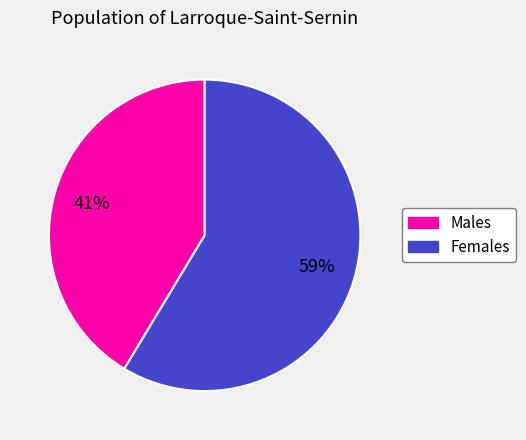

Is there a majority slice in this chart?

Yes